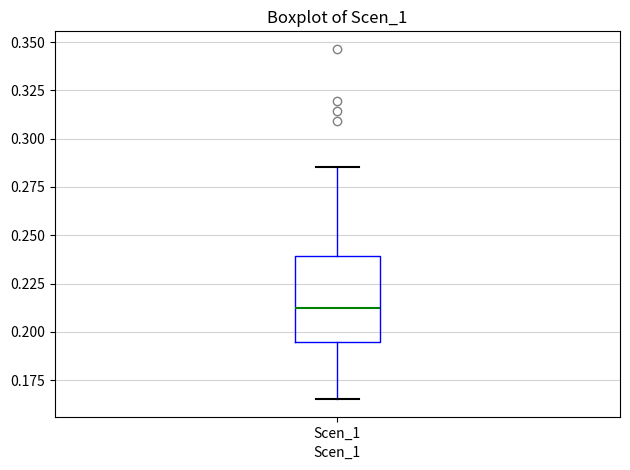

Transcribe this box plot: give where the median line is, the range the box spans, and where the two whiskers end, as read against the y-axis. The values are not printed on the chart, so give them approximately, as read against the axis.

median 0.210, box 0.195 to 0.240, whiskers 0.165 to 0.285